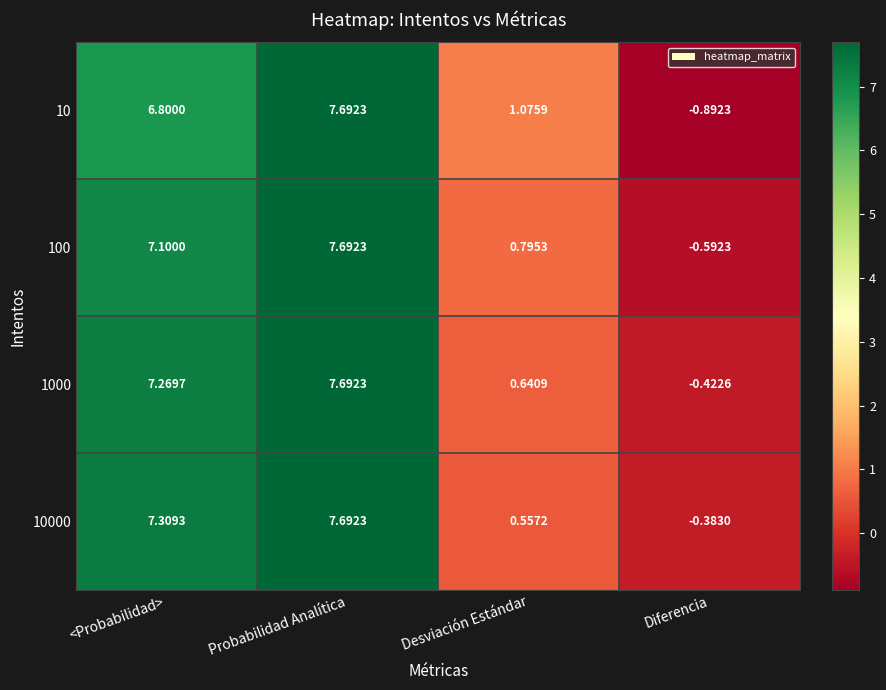

What is the difference between the highest and lowest values at <Probabilidad>?

0.5